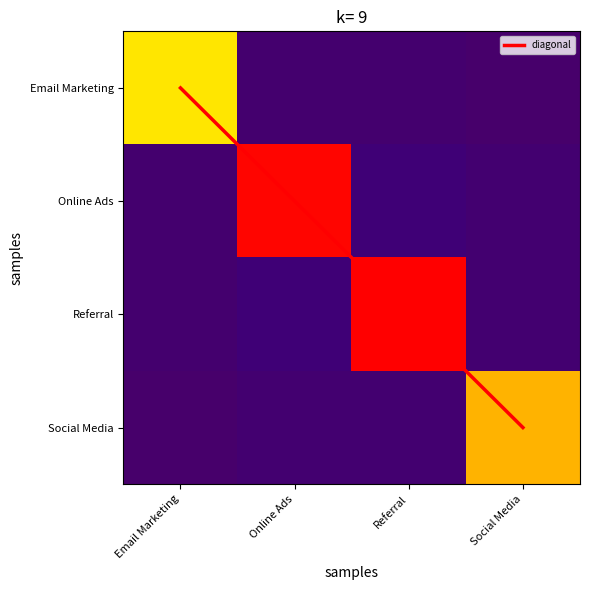

What is the difference between the Email Marketing values at Referral and Social Media?

18.9